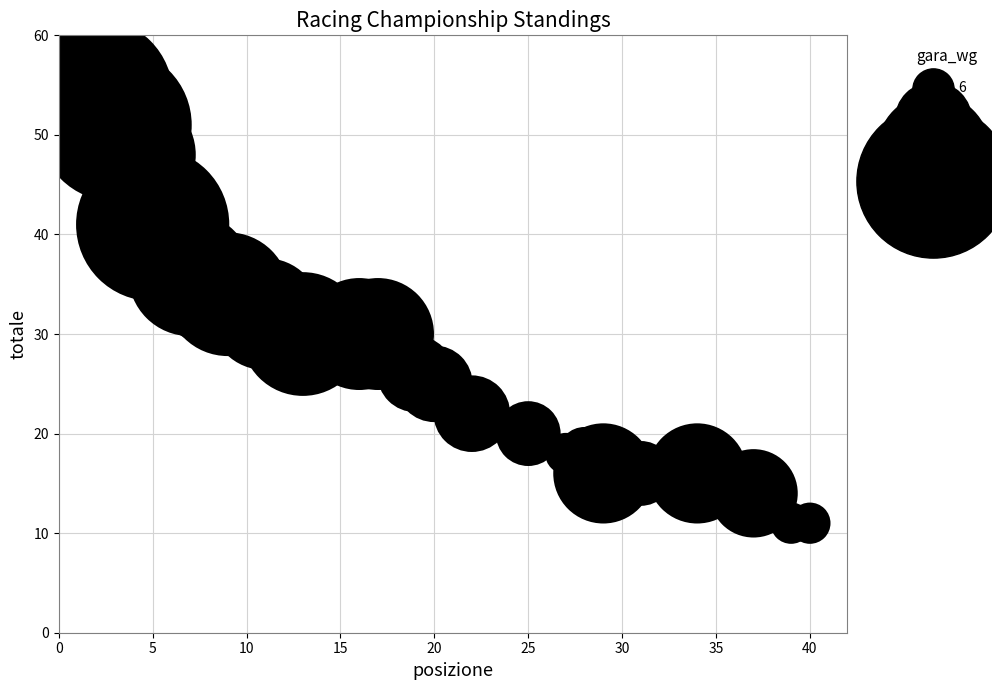

What is the range of X values (max minus min)?

39